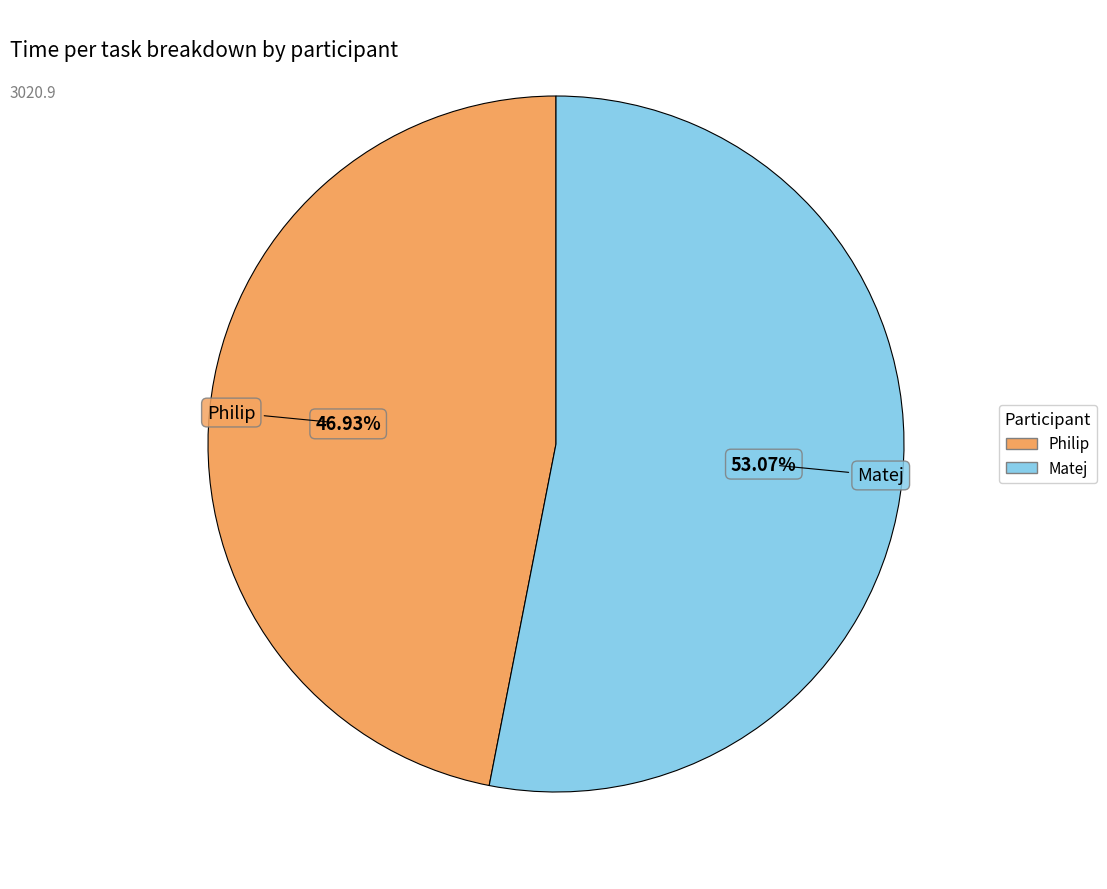

To the nearest percent, what is the average slice percentage?

50%